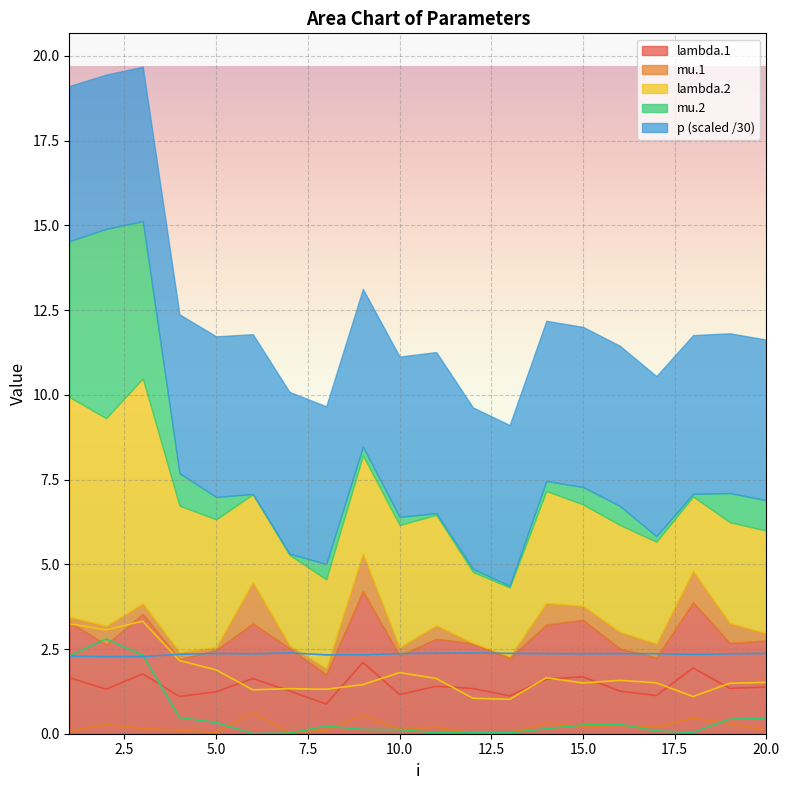

Which has a higher value, 18 or 17?

18